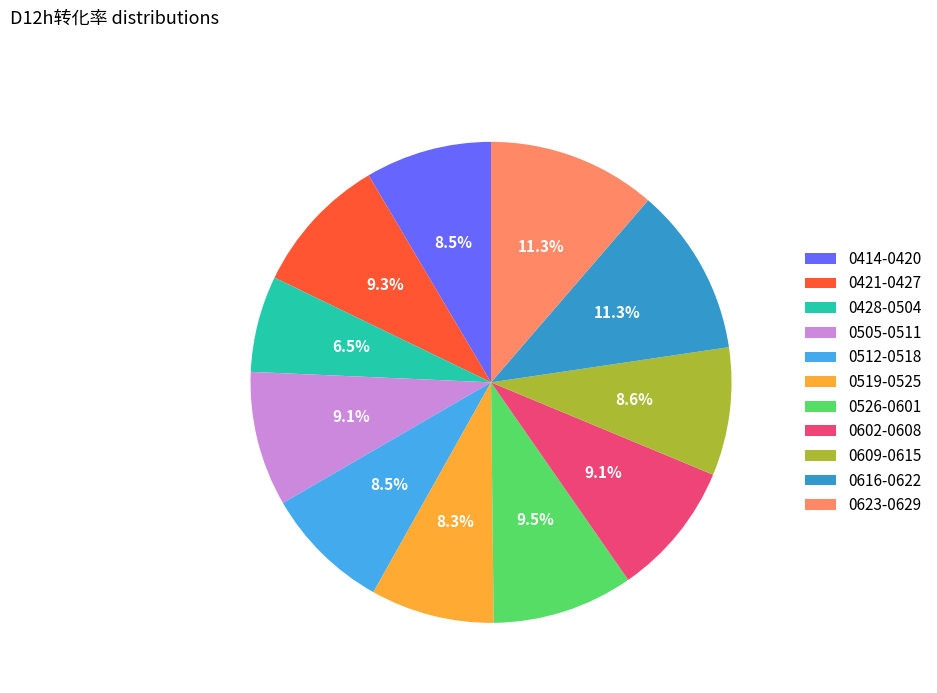

Which category has the smallest portion of the pie?

0428-0504